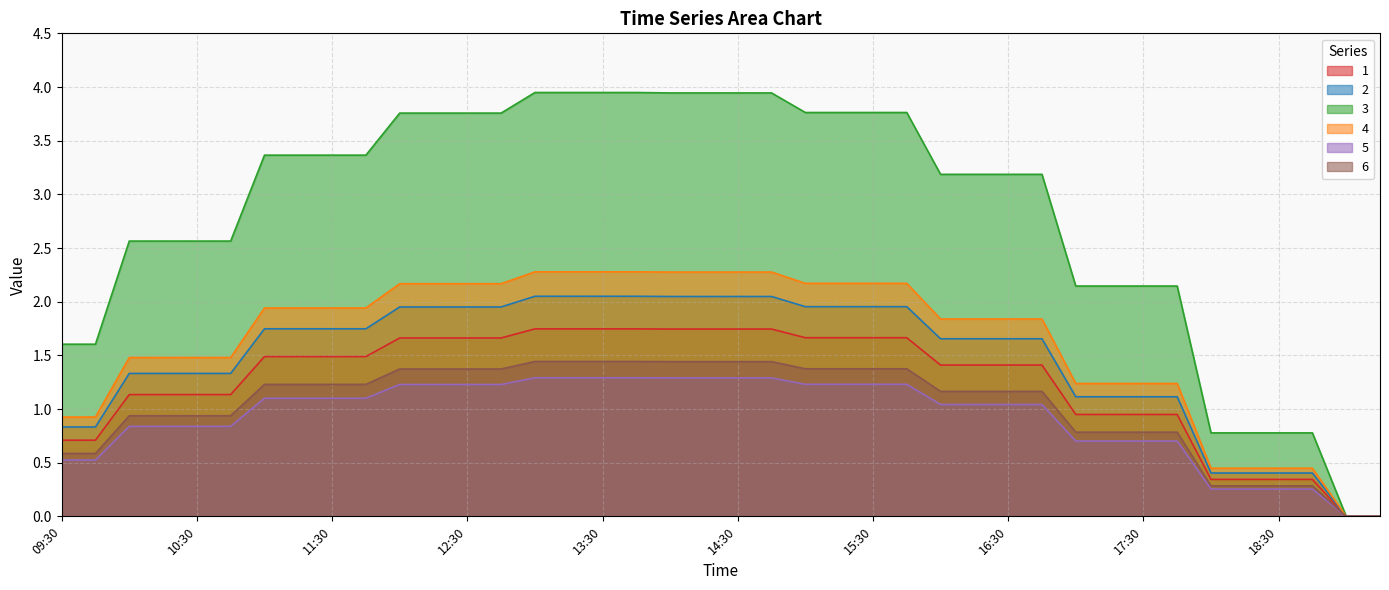

What is the difference between the maximum and second lowest values in the 5 series?

1.3